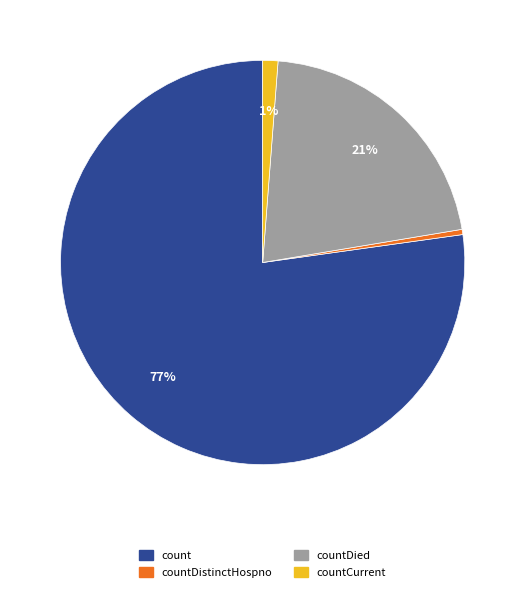

Does any single category account for the majority?

Yes